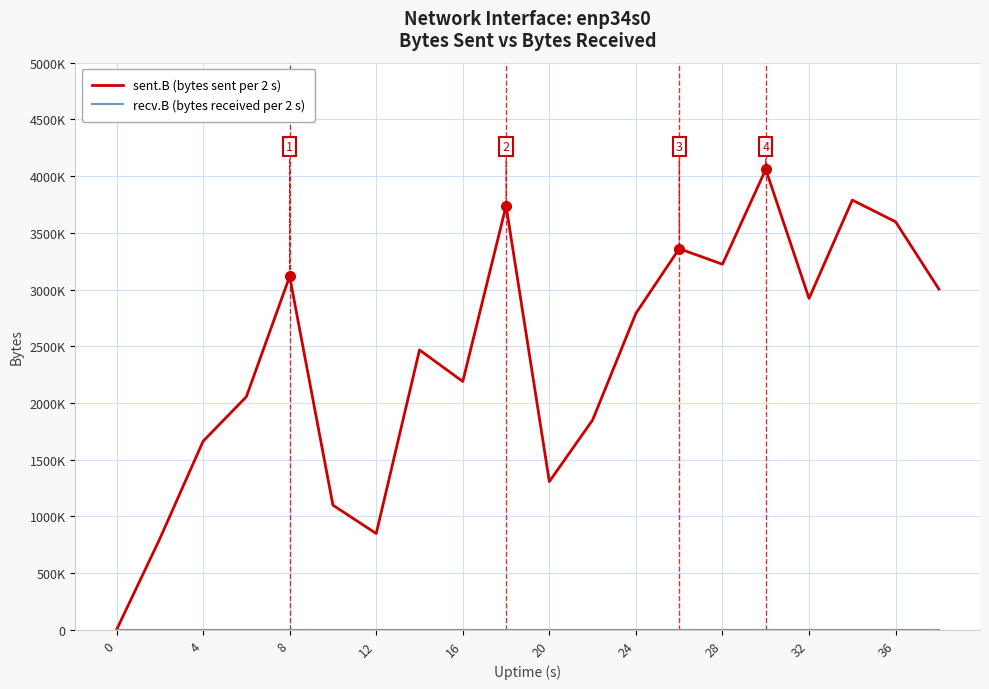

At how many categories does at least one series exceed 774401?

19